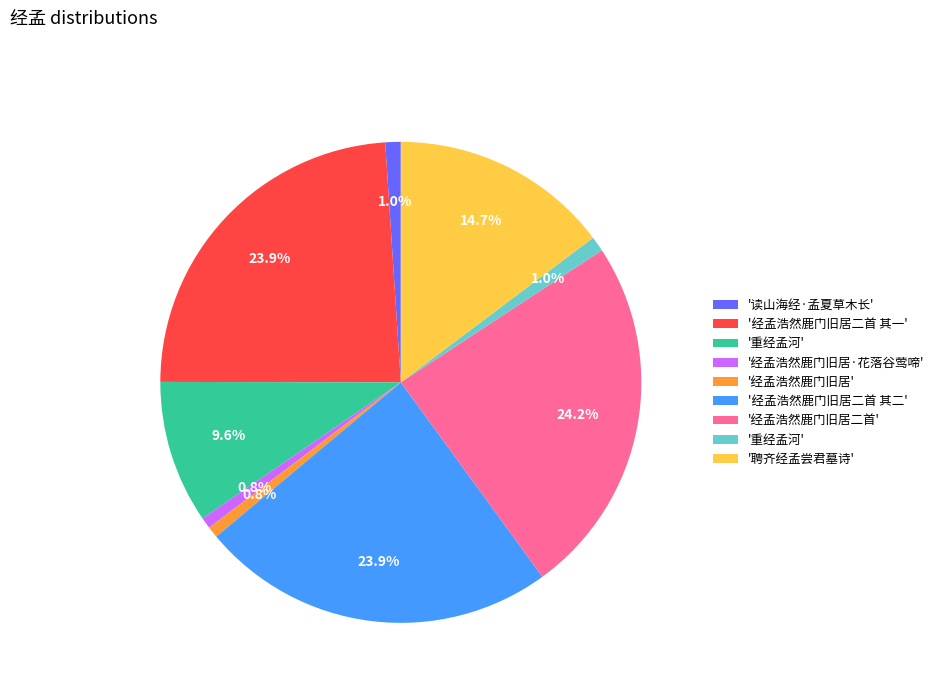

Does any single category account for the majority?

No